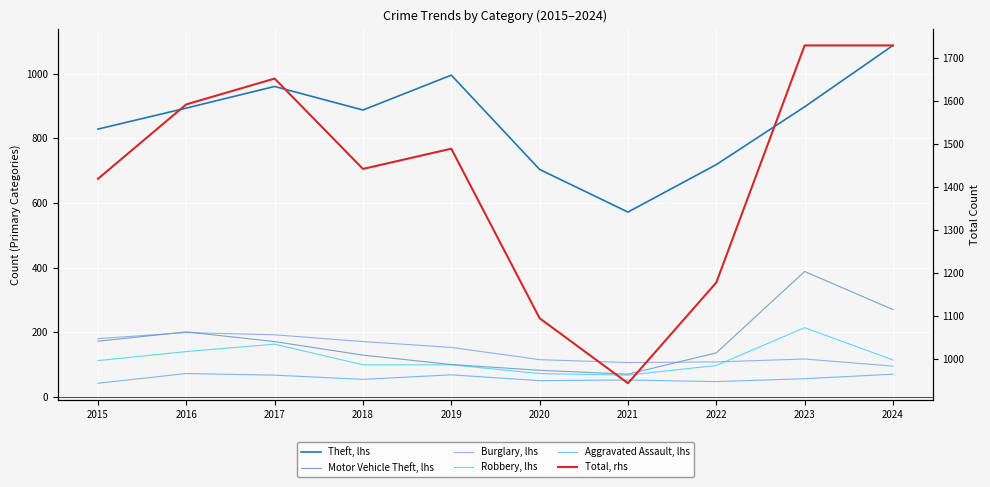

After their last crossing, which series has the higher values: Burglary, lhs or Motor Vehicle Theft, lhs?

Motor Vehicle Theft, lhs